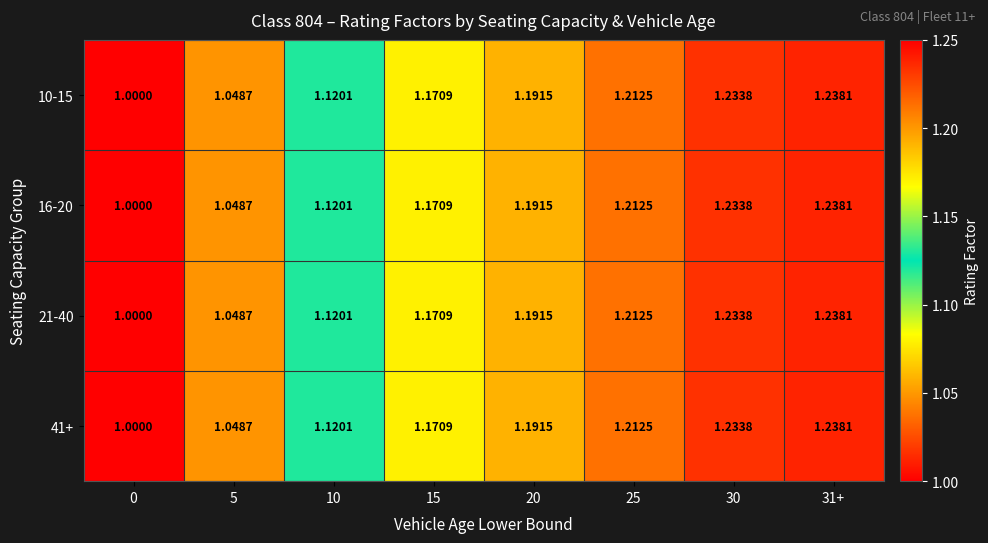

Is the value of 41+ at 5 greater than the value of 16-20 at 0?

Yes